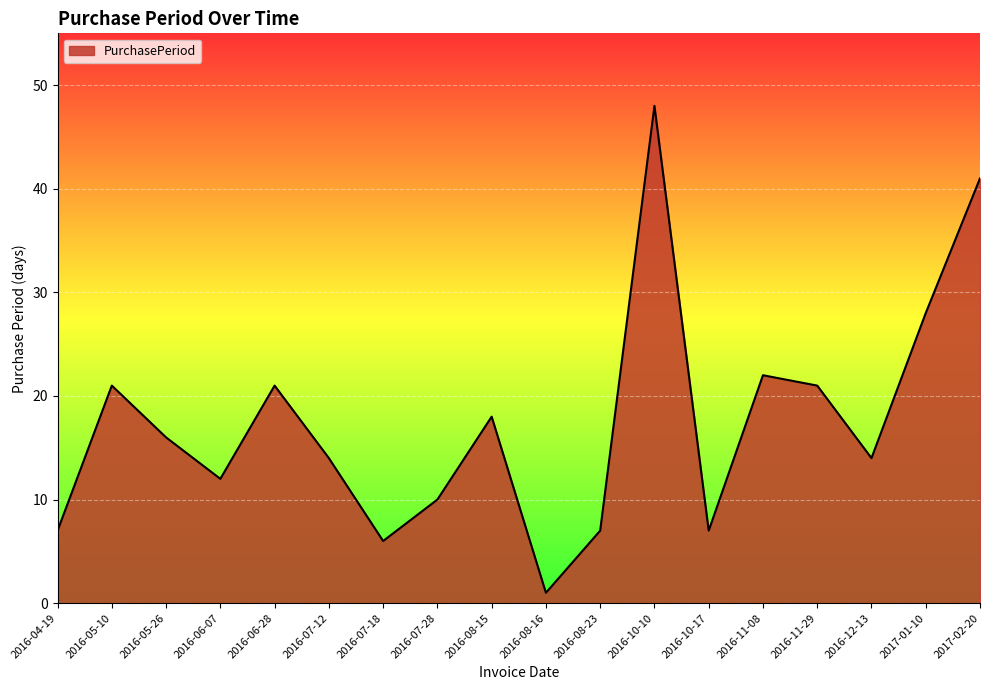

What is the difference between the maximum and minimum values?

47